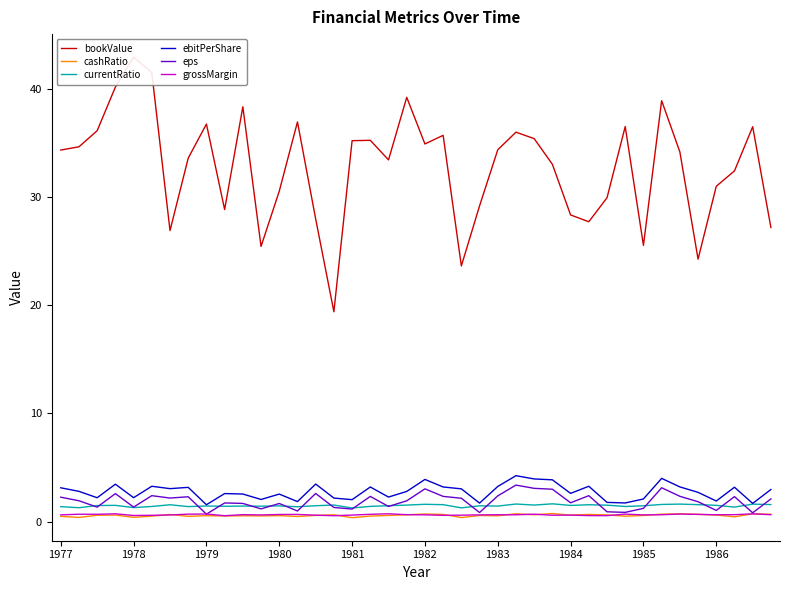

Count the number of data series in this chart.

6